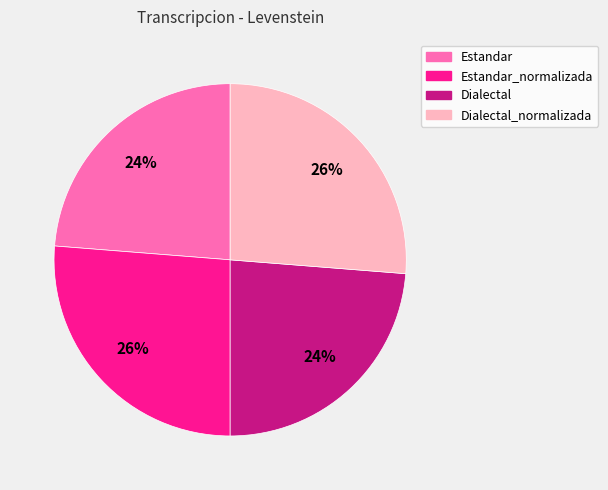

To the nearest percent, what is the average slice percentage?

25%